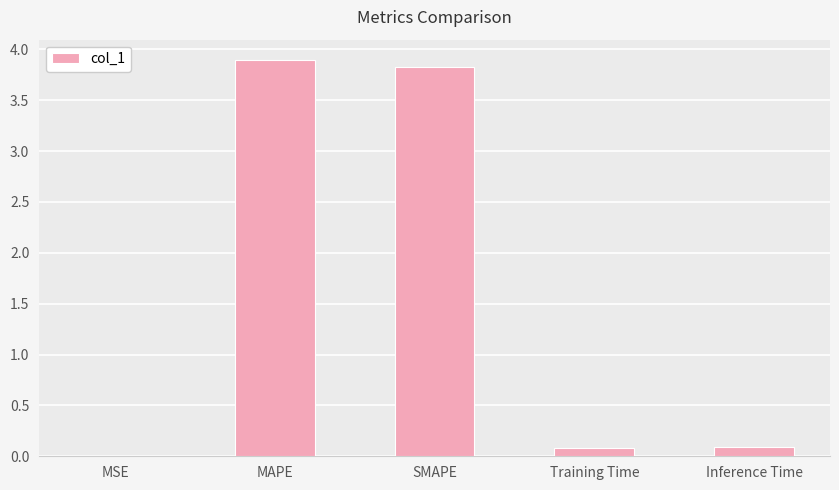

The value at Inference Time is 0.1. True or false?

True